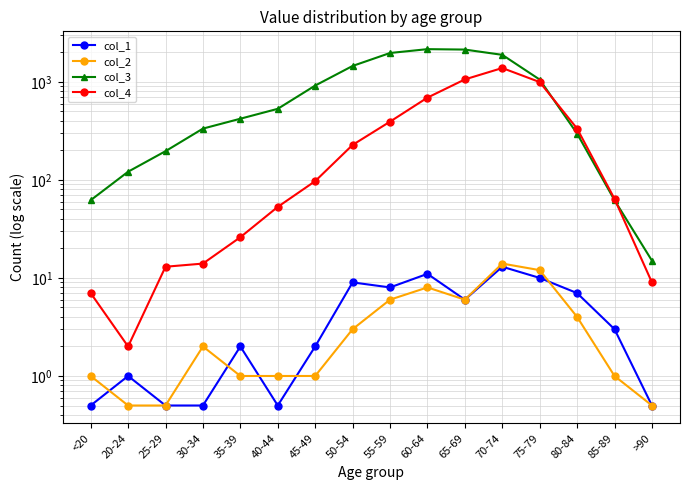

What is the difference between the col_3 values at <20 and 70-74?

1820.0